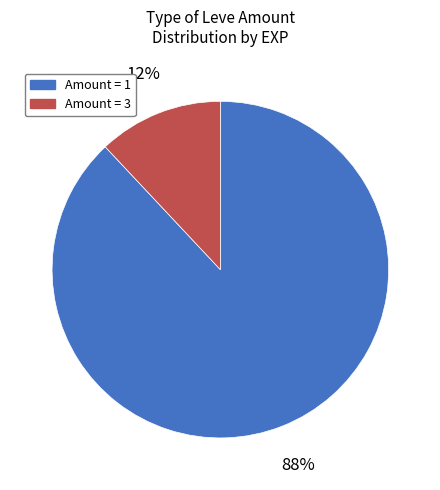

What is the smallest slice in the pie chart?

Amount = 3